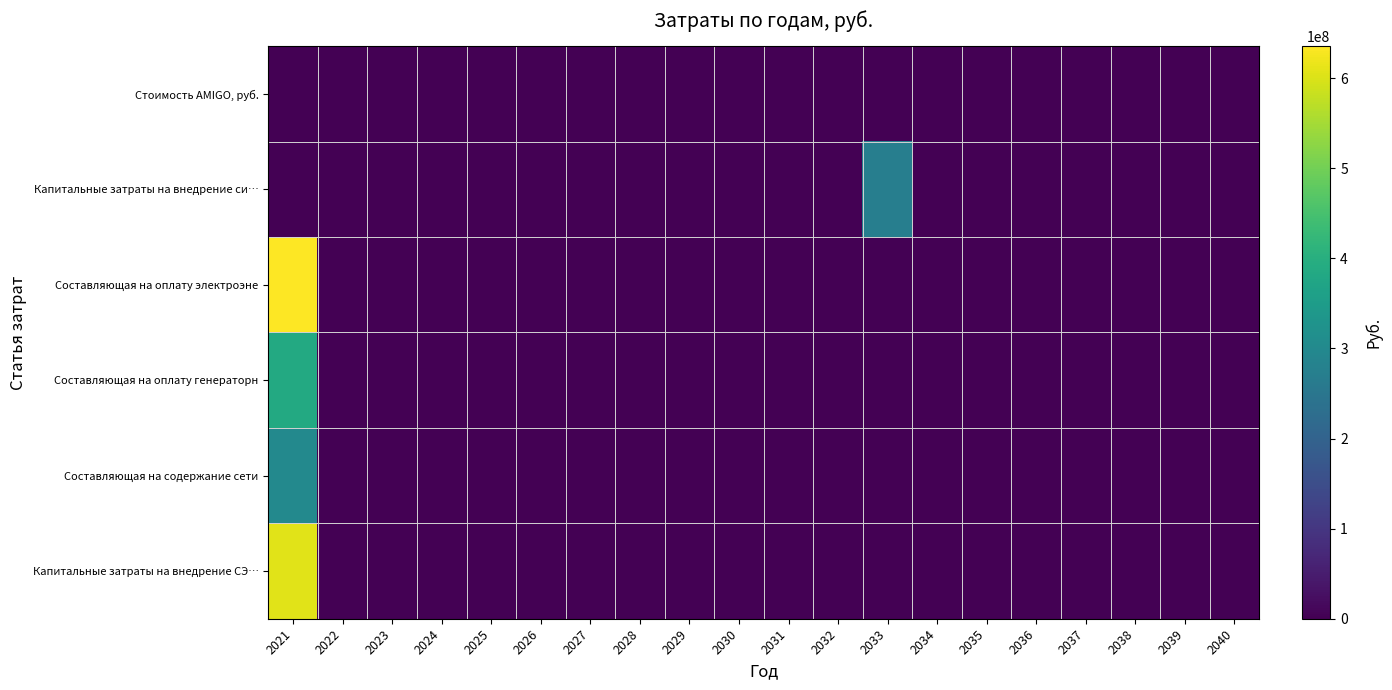

Reading left to right, transcribe all the data shown in this chart.

Стоимость AMIGO, руб.: 2021=0.0	2022=0.0	2023=0.0	2024=0.0	2025=0.0	2026=0.0	2027=0.0	2028=0.0	2029=0.0	2030=0.0	2031=0.0	2032=0.0	2033=0.0	2034=0.0	2035=0.0	2036=0.0	2037=0.0	2038=0.0	2039=0.0	2040=0.0
Капитальные затраты на внедрение си…: 2021=0.0	2022=0.0	2023=0.0	2024=0.0	2025=0.0	2026=0.0	2027=0.0	2028=0.0	2029=0.0	2030=0.0	2031=0.0	2032=0.0	2033=271579659.9	2034=0.0	2035=0.0	2036=0.0	2037=0.0	2038=0.0	2039=0.0	2040=0.0
Составляющая на оплату электроэне: 2021=635395417.9	2022=0.0	2023=0.0	2024=0.0	2025=0.0	2026=0.0	2027=0.0	2028=0.0	2029=0.0	2030=0.0	2031=0.0	2032=0.0	2033=0.0	2034=0.0	2035=0.0	2036=0.0	2037=0.0	2038=0.0	2039=0.0	2040=0.0
Составляющая на оплату генераторн: 2021=385741696.3	2022=0.0	2023=0.0	2024=0.0	2025=0.0	2026=0.0	2027=0.0	2028=0.0	2029=0.0	2030=0.0	2031=0.0	2032=0.0	2033=0.0	2034=0.0	2035=0.0	2036=0.0	2037=0.0	2038=0.0	2039=0.0	2040=0.0
Составляющая на содержание сети: 2021=299421474.7	2022=0.0	2023=0.0	2024=0.0	2025=0.0	2026=0.0	2027=0.0	2028=0.0	2029=0.0	2030=0.0	2031=0.0	2032=0.0	2033=0.0	2034=0.0	2035=0.0	2036=0.0	2037=0.0	2038=0.0	2039=0.0	2040=0.0
Капитальные затраты на внедрение СЭ…: 2021=607272872.7	2022=0.0	2023=0.0	2024=0.0	2025=0.0	2026=0.0	2027=0.0	2028=0.0	2029=0.0	2030=0.0	2031=0.0	2032=0.0	2033=0.0	2034=0.0	2035=0.0	2036=0.0	2037=0.0	2038=0.0	2039=0.0	2040=0.0